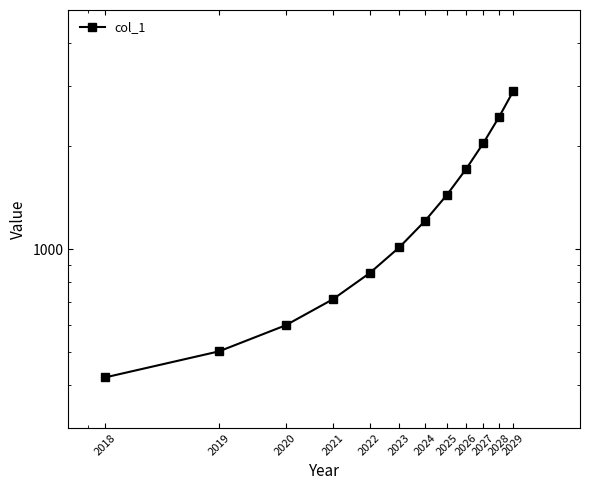

True or false: the data shows 502.3 at 2019.

True